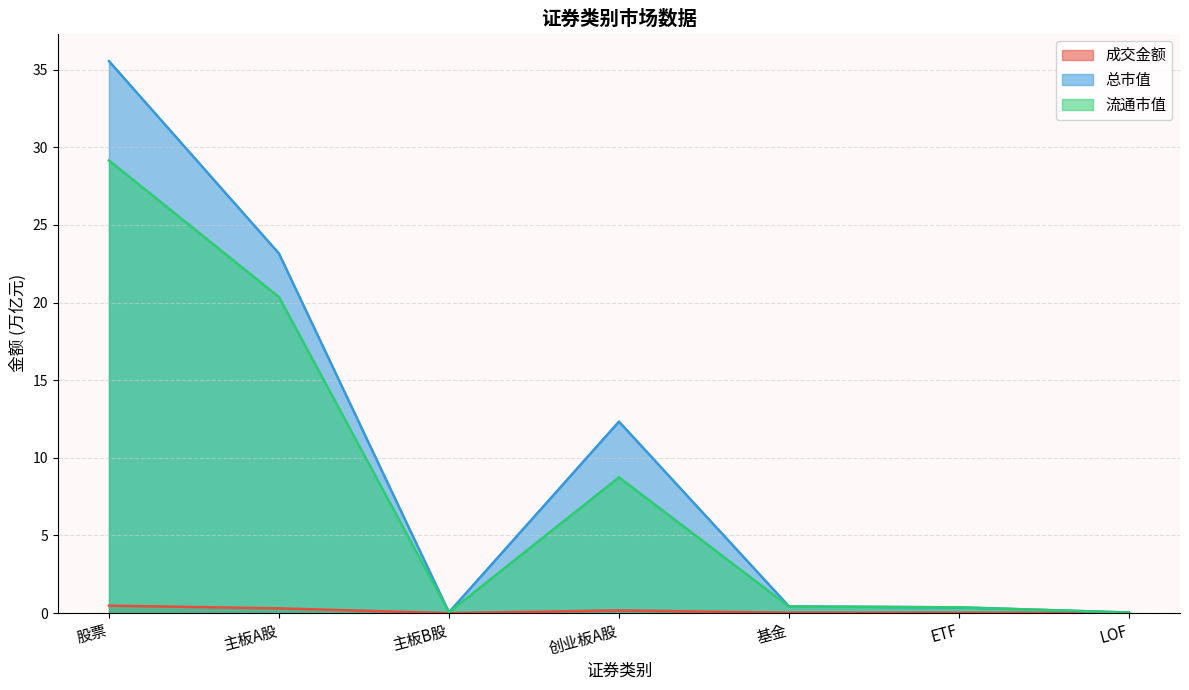

Reading left to right, extract all data points from this chart.

成交金额: 股票=0.5	主板A股=0.3	主板B股=0.0	创业板A股=0.2	基金=0.0	ETF=0.0	LOF=0.0
总市值: 股票=35.5	主板A股=23.2	主板B股=0.1	创业板A股=12.3	基金=0.4	ETF=0.4	LOF=0.0
流通市值: 股票=29.2	主板A股=20.4	主板B股=0.1	创业板A股=8.7	基金=0.4	ETF=0.4	LOF=0.0